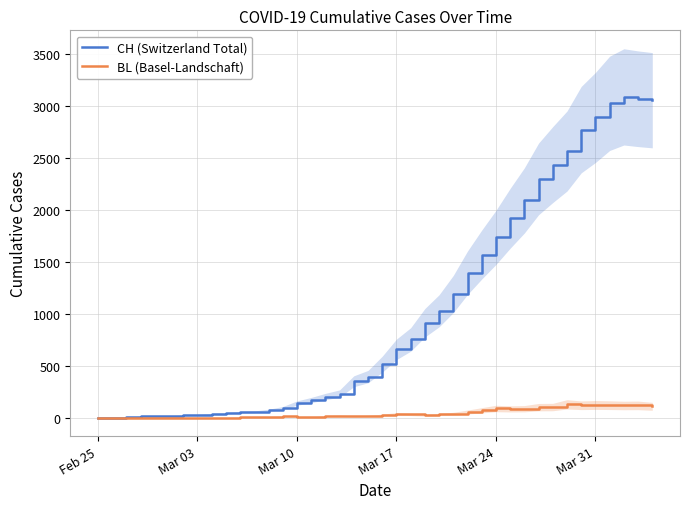

In BL (Basel-Landschaft), how many points are lower than both neighbors (excluding endpoints)?

6